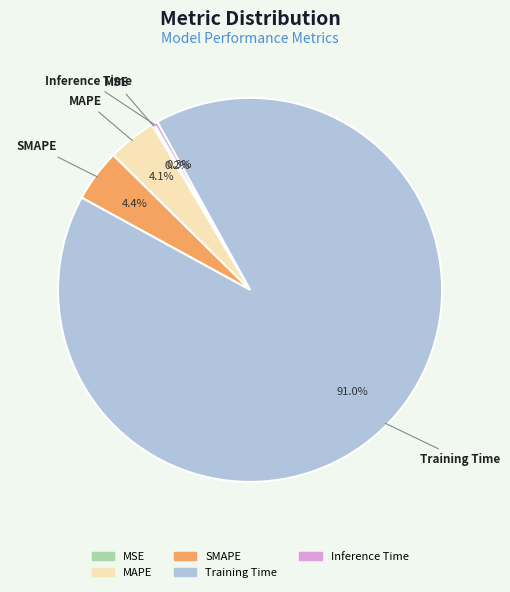

Is there any slice that represents more than half of the pie?

Yes